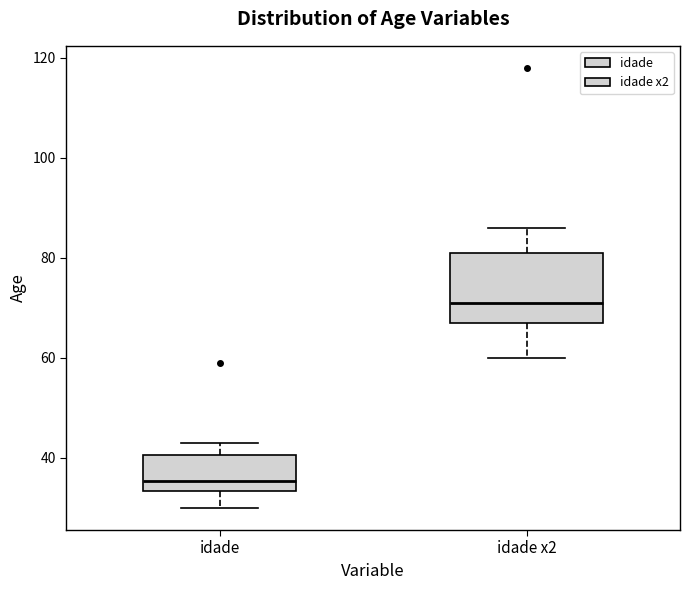

Where is the lower edge of the box for idade on the y-axis? The values are not printed on the chart, so give them approximately, as read against the axis.

34